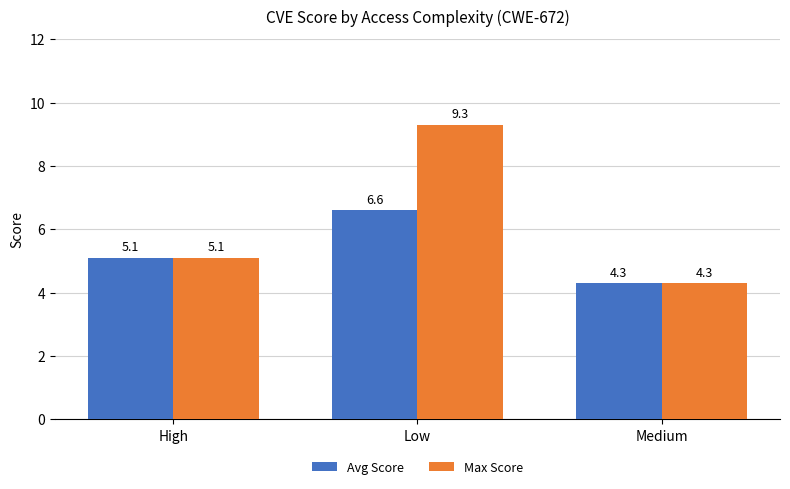

Which series changed the most between Low and Medium?

Max Score